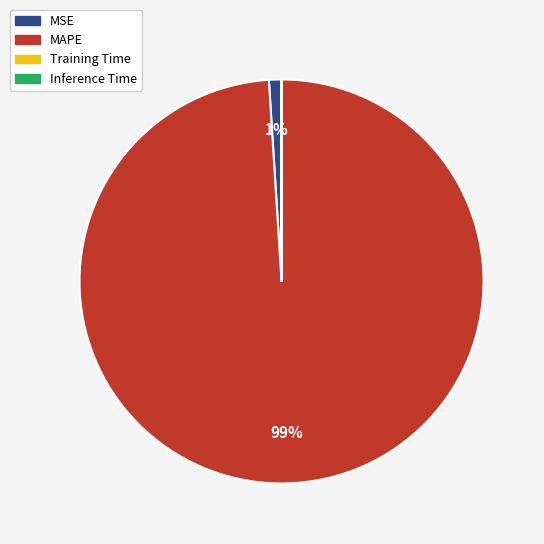

Is it true that MAPE is 99% of the pie?

True